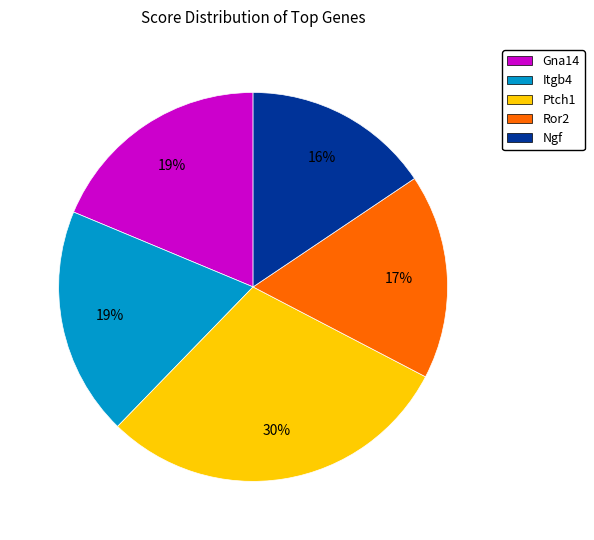

Is it true that Ptch1 is 38% of the pie?

False